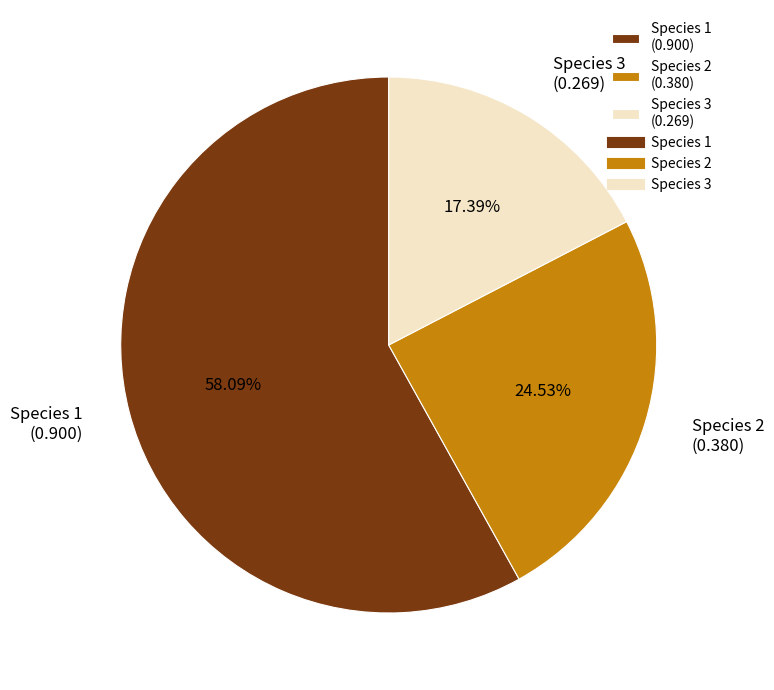

Count the number of slices in the pie.

3